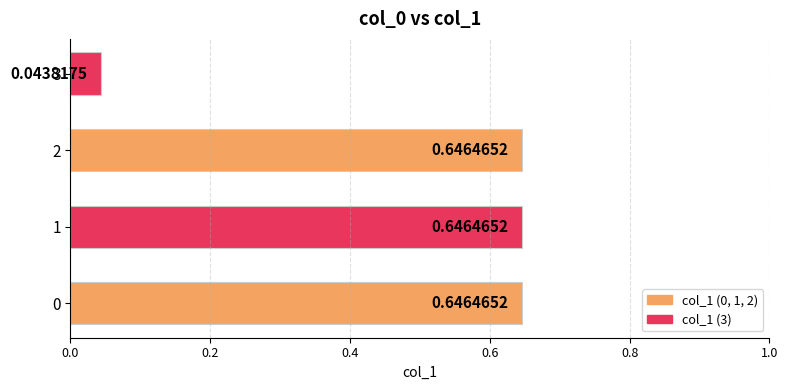

What is the sum of all values?

2.0